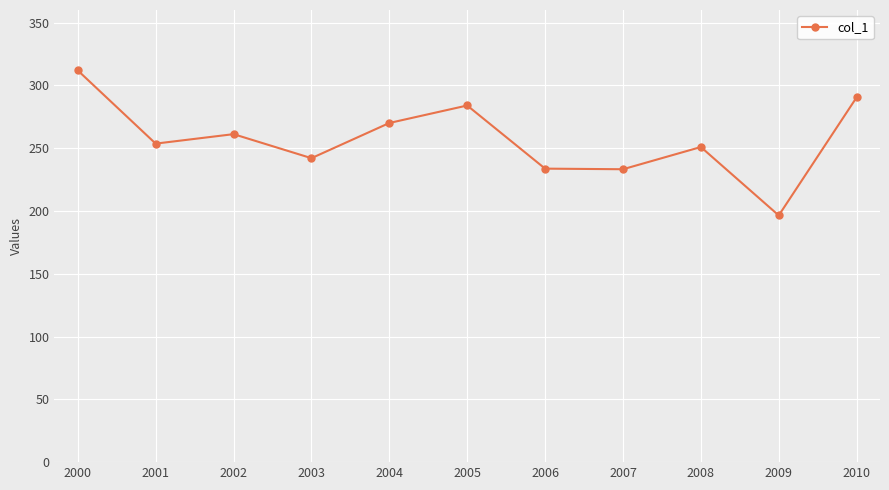

The chart shows a value of 253.6 at 2001. True or false?

True